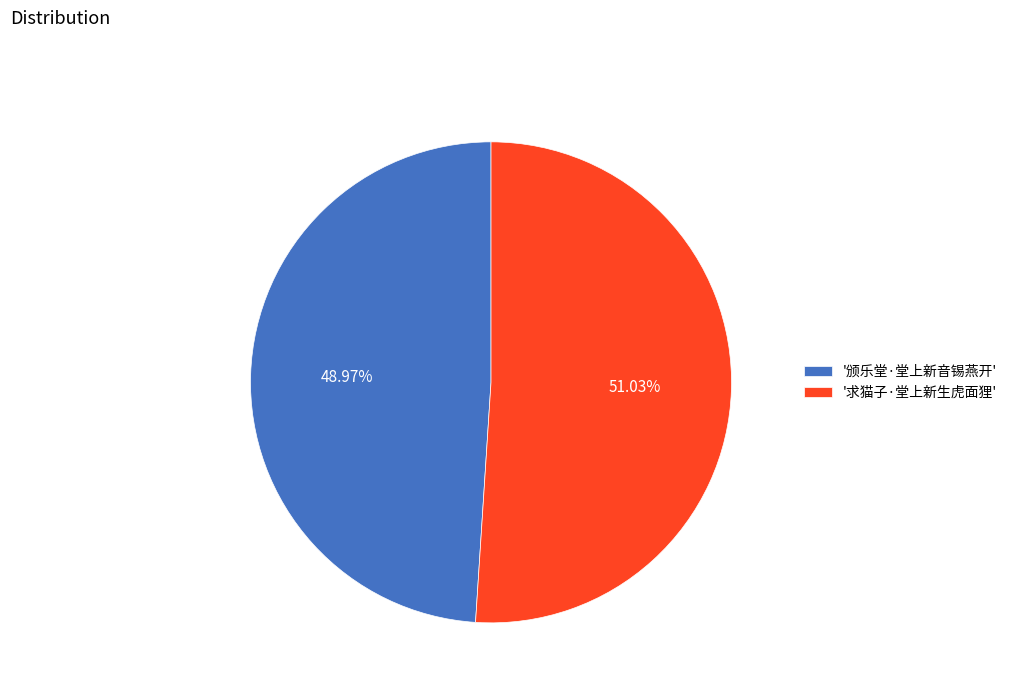

Does '颁乐堂·堂上新音锡燕开' account for over 50% of the chart?

No